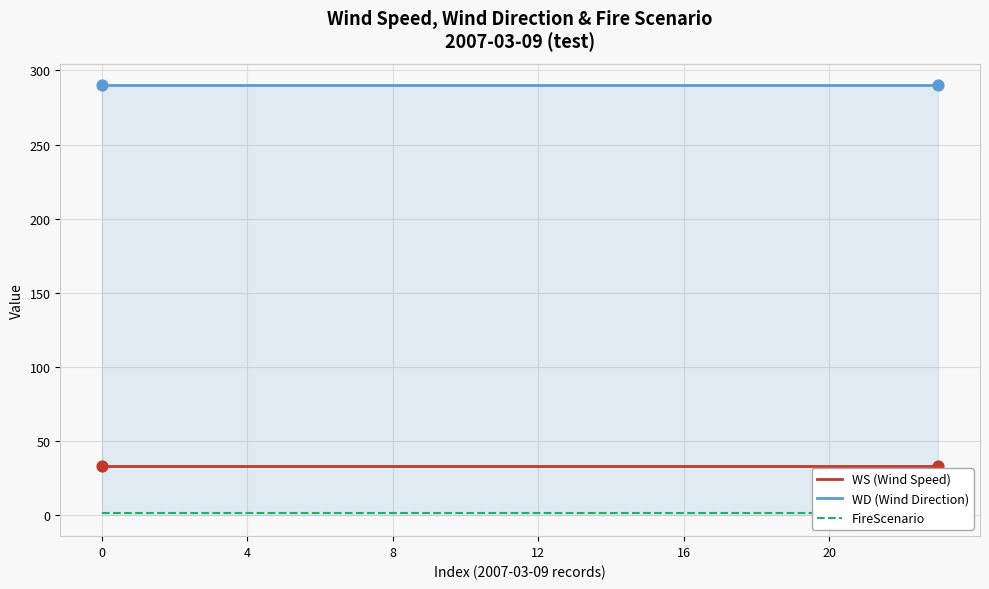

Which series has the widest spread of Y values?

WS